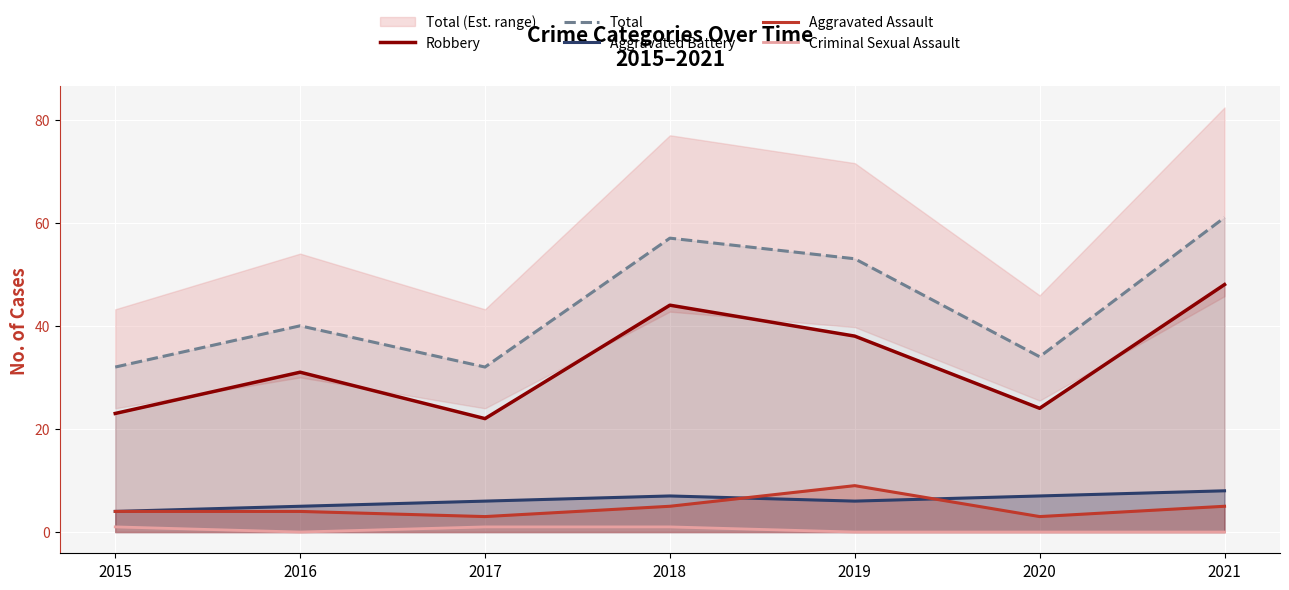

Reading left to right, transcribe all the data shown in this chart.

Robbery: 2015=23	2016=31	2017=22	2018=44	2019=38	2020=24	2021=48
Total: 2015=32	2016=40	2017=32	2018=57	2019=53	2020=34	2021=61
Aggravated Battery: 2015=4	2016=5	2017=6	2018=7	2019=6	2020=7	2021=8
Aggravated Assault: 2015=4	2016=4	2017=3	2018=5	2019=9	2020=3	2021=5
Criminal Sexual Assault: 2015=1	2016=0	2017=1	2018=1	2019=0	2020=0	2021=0